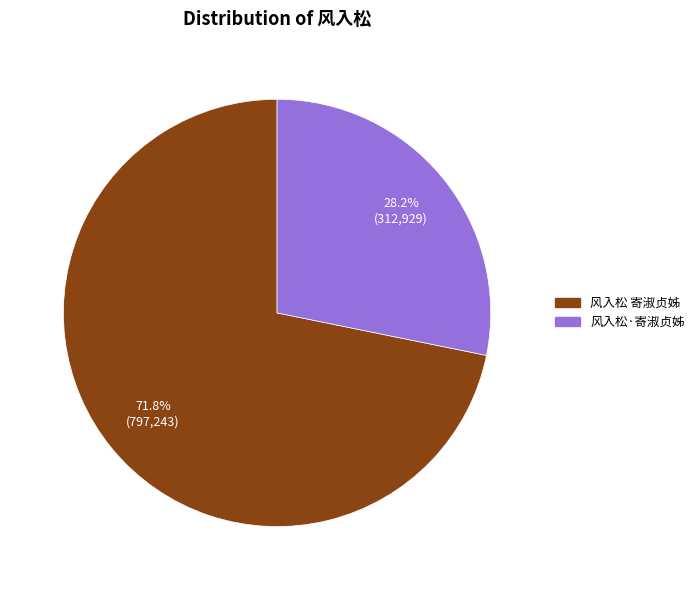

Rank the categories by value from highest to lowest.

风入松 寄淑贞姊, 风入松·寄淑贞姊